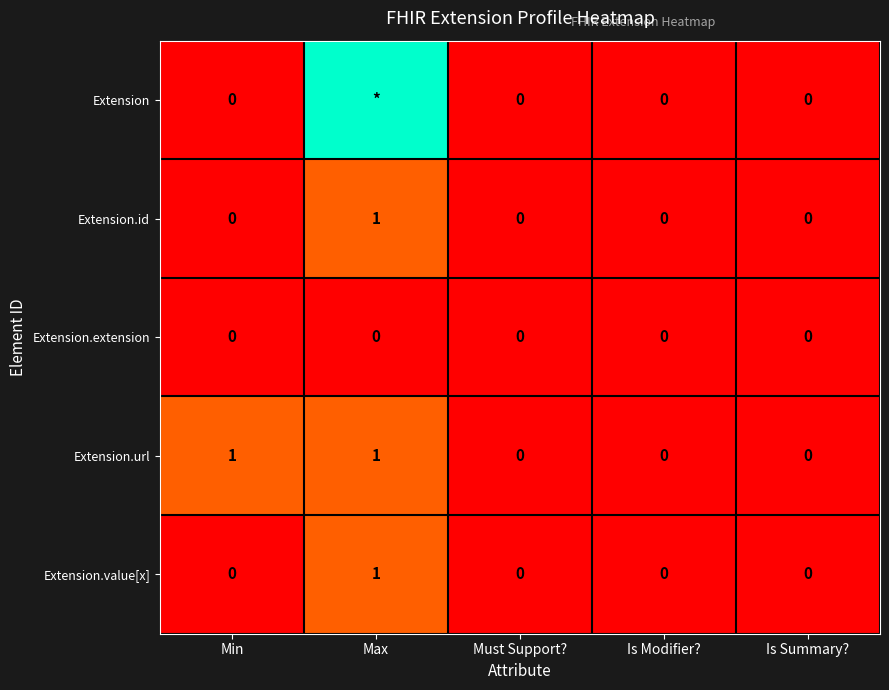

What is the difference between the maximum and second lowest values in the Extension.value[x] series?

1